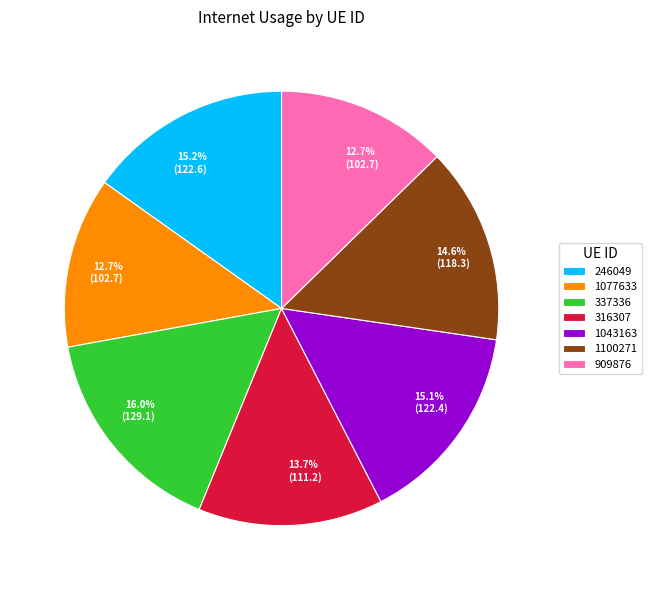

To the nearest percent, what is the difference between the 316307 and 1043163 slice percentages?

1%